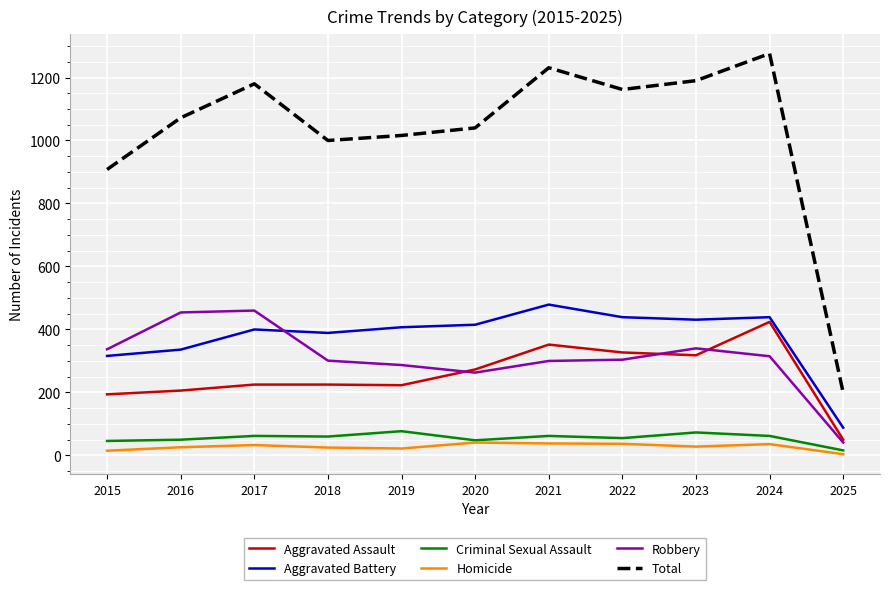

What is the difference between the highest and lowest values at 2020?

999